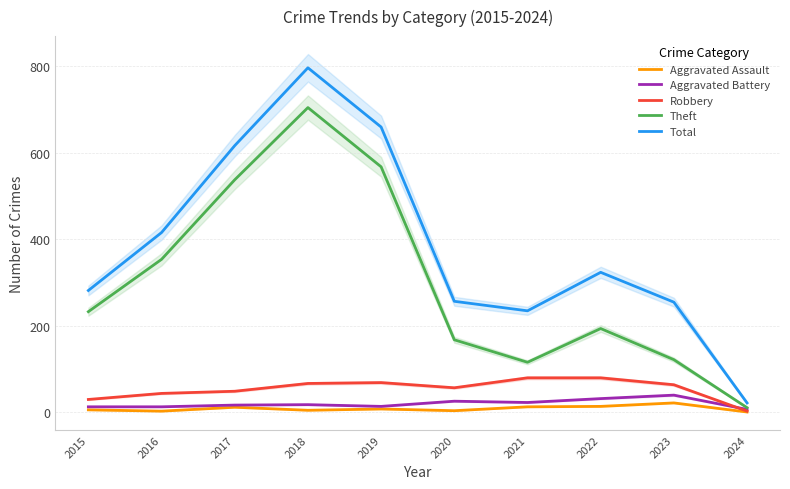

Rank the series by their maximum value, from highest to lowest.

Total, Theft, Robbery, Aggravated Battery, Aggravated Assault